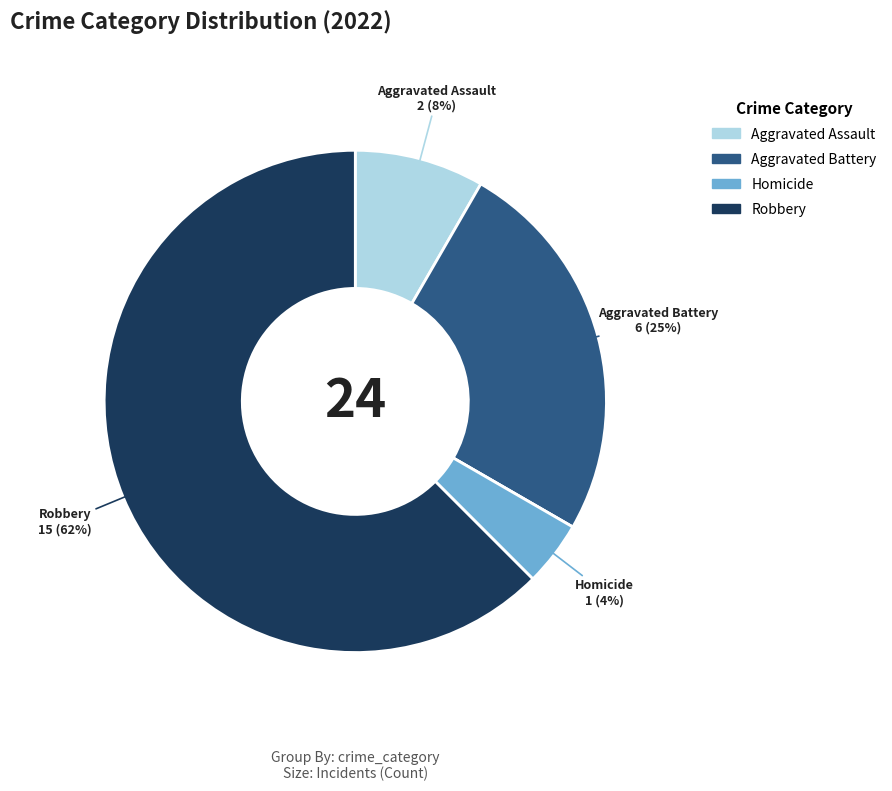

Is there a majority slice in this chart?

Yes